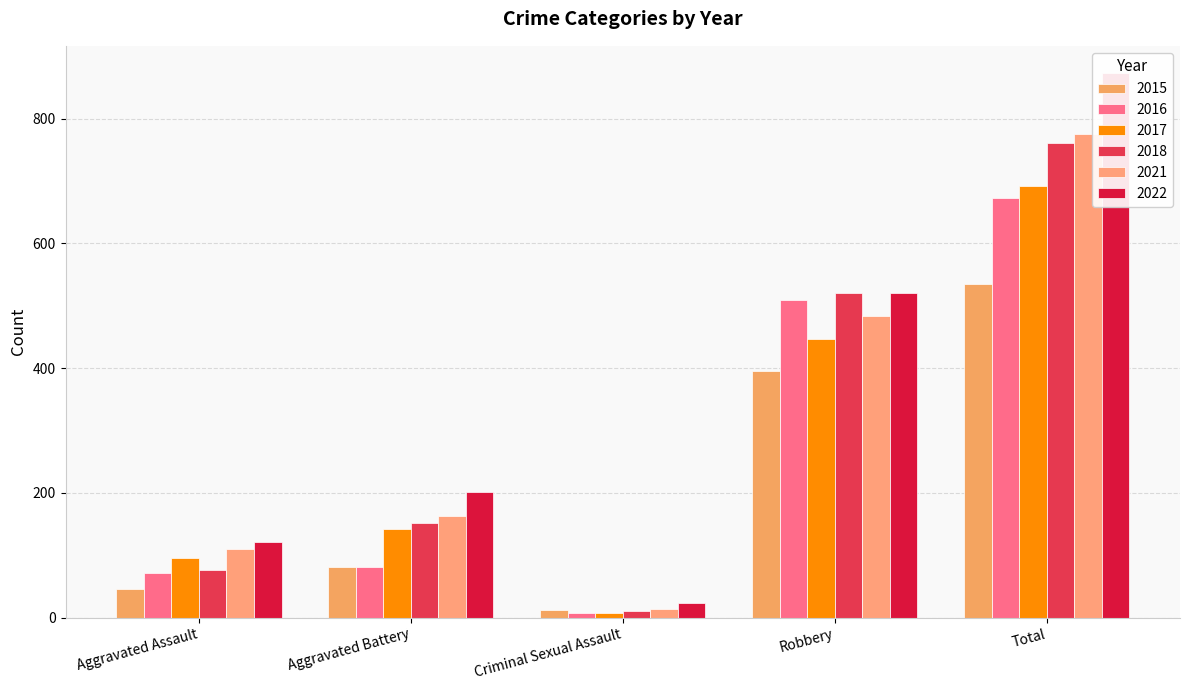

Where does the 2021 series first go above 163?

Robbery